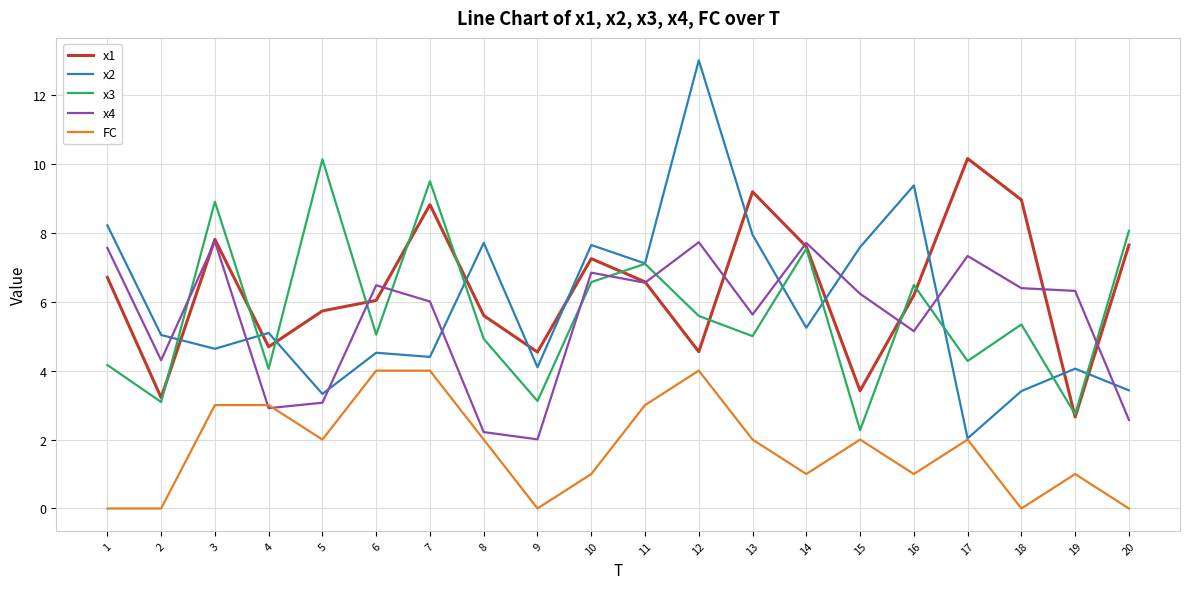

Where is the first local minimum for x4?

2